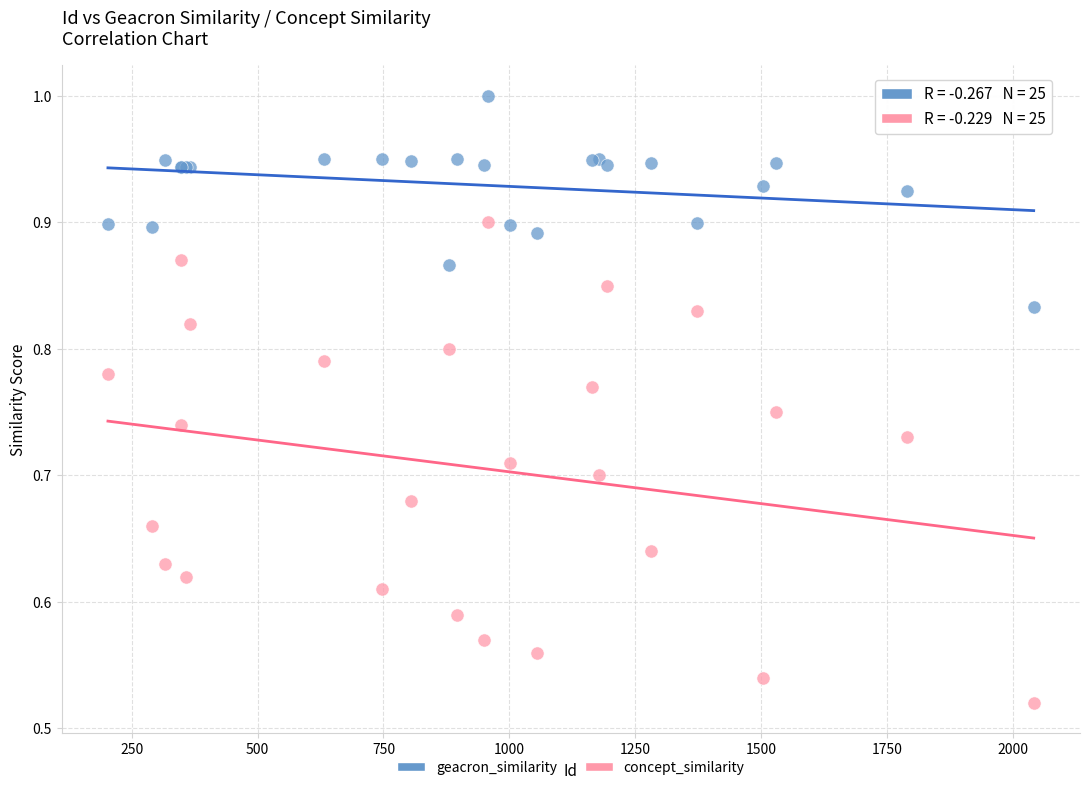

What is the X range (max minus min) for the scatter plot?

1838.0